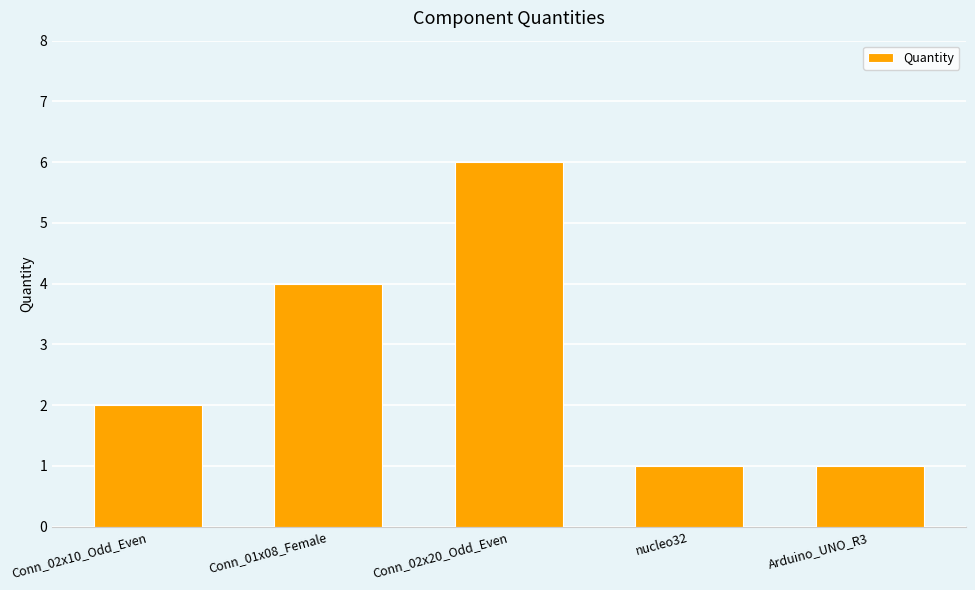

What is the value of the 5th bar from the left?

1